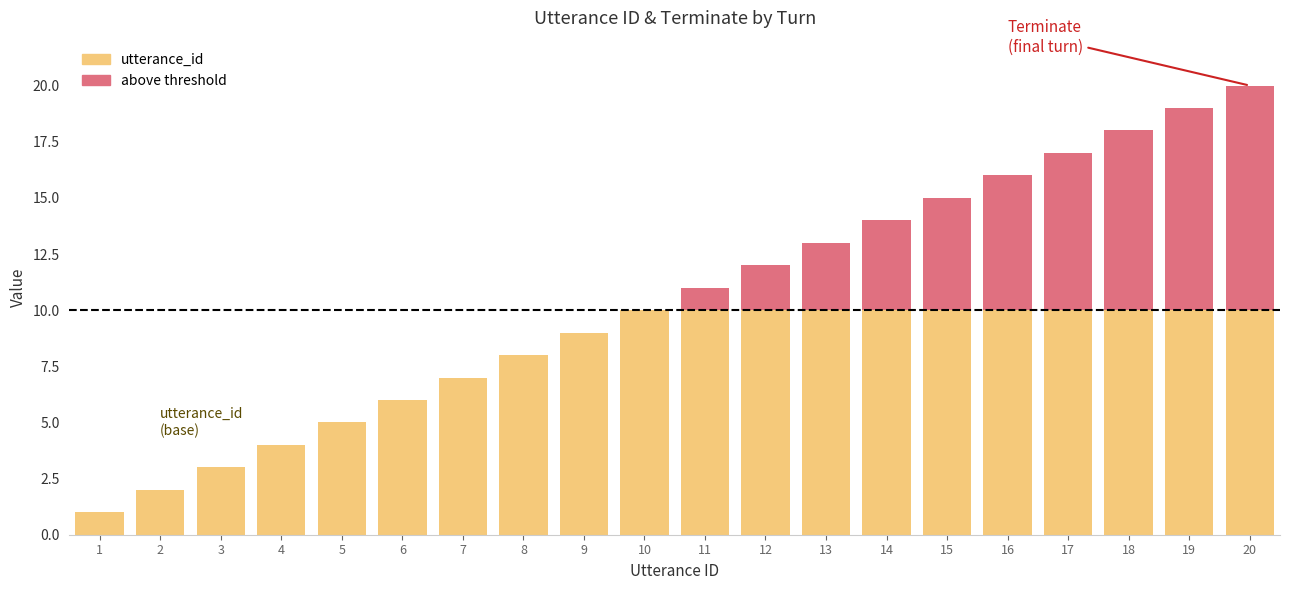

At which category is the sum across all series the highest?

20